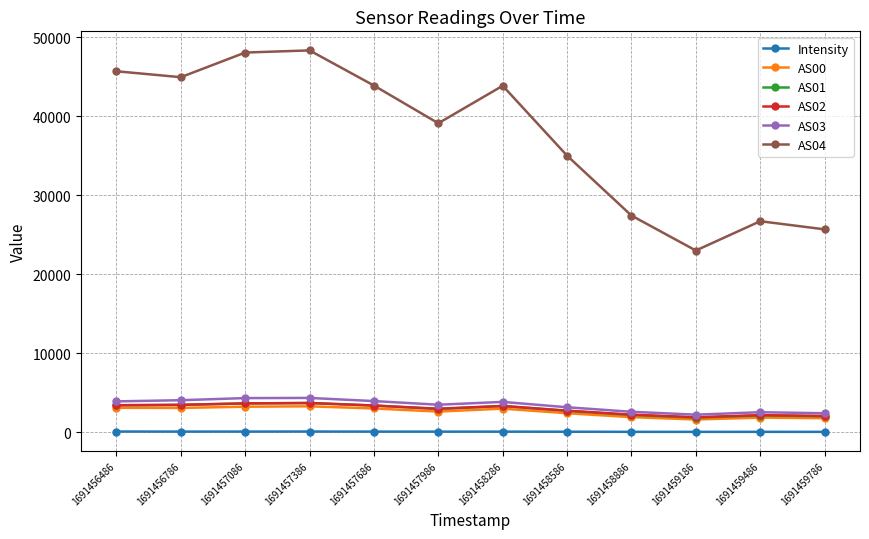

What is the sum of the Intensity values at 1691457686 and 1691456786?

147.8